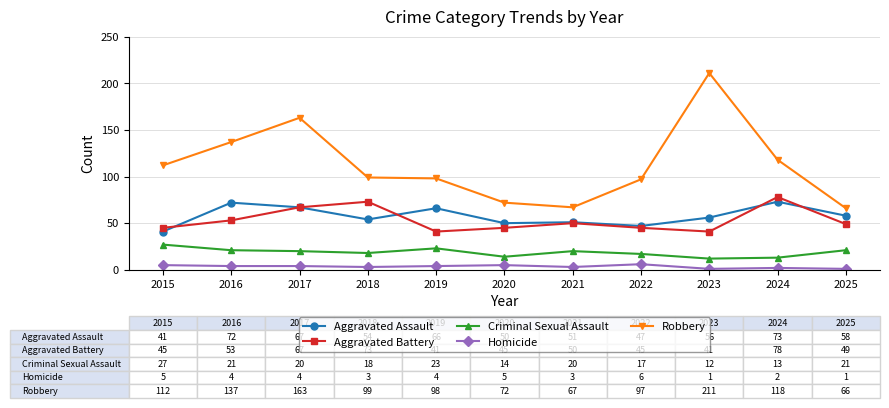

Which series changed the most between 2021 and 2024?

Robbery